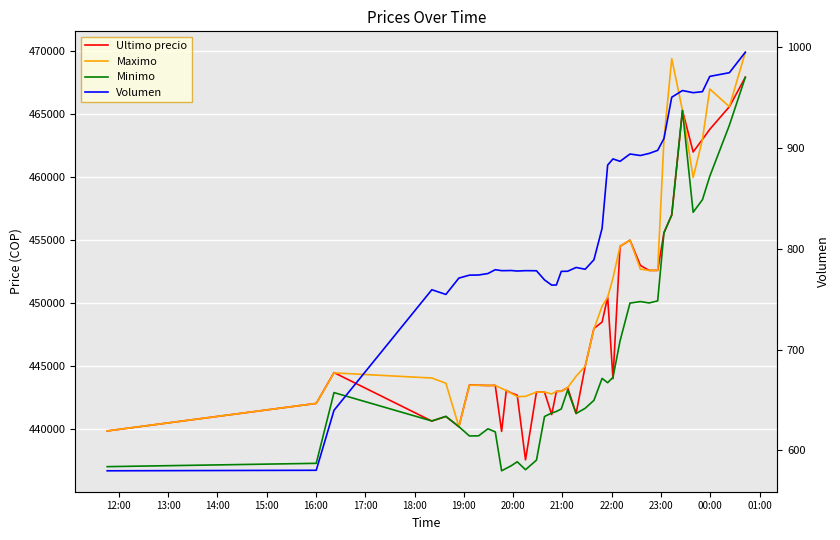

Which series has the largest range (max minus min)?

Minimo